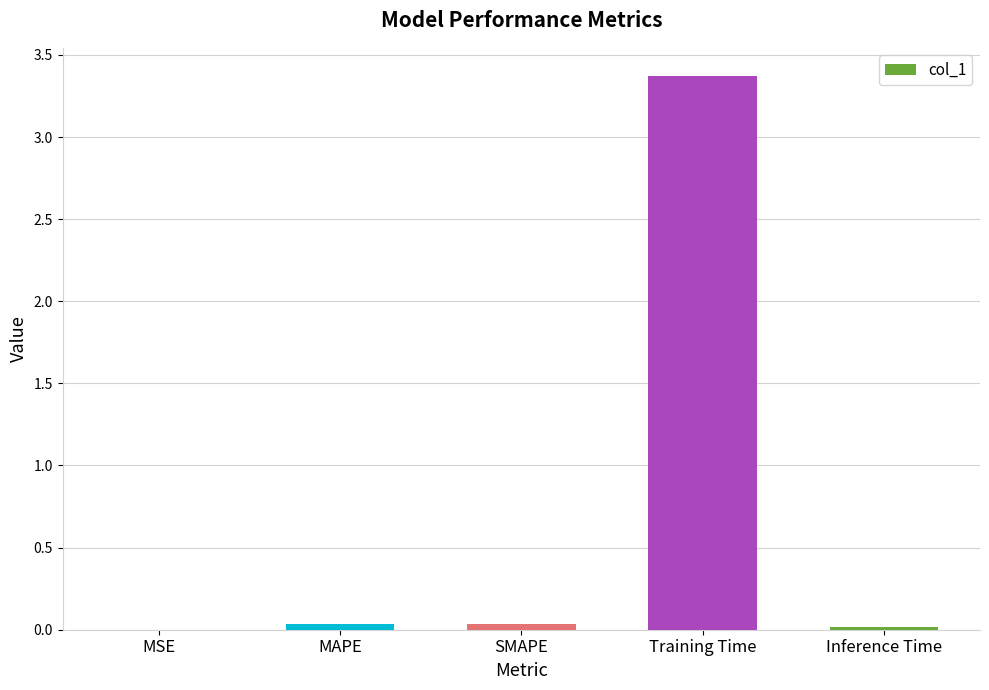

What is the greatest value displayed?

3.4